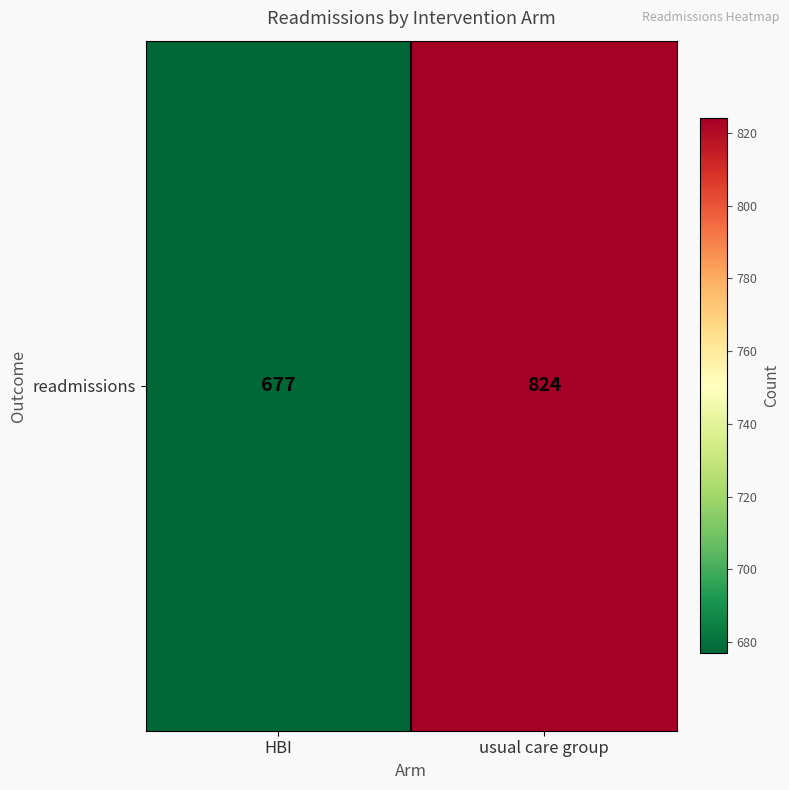

Reading left to right, extract all data points from this chart.

677	824